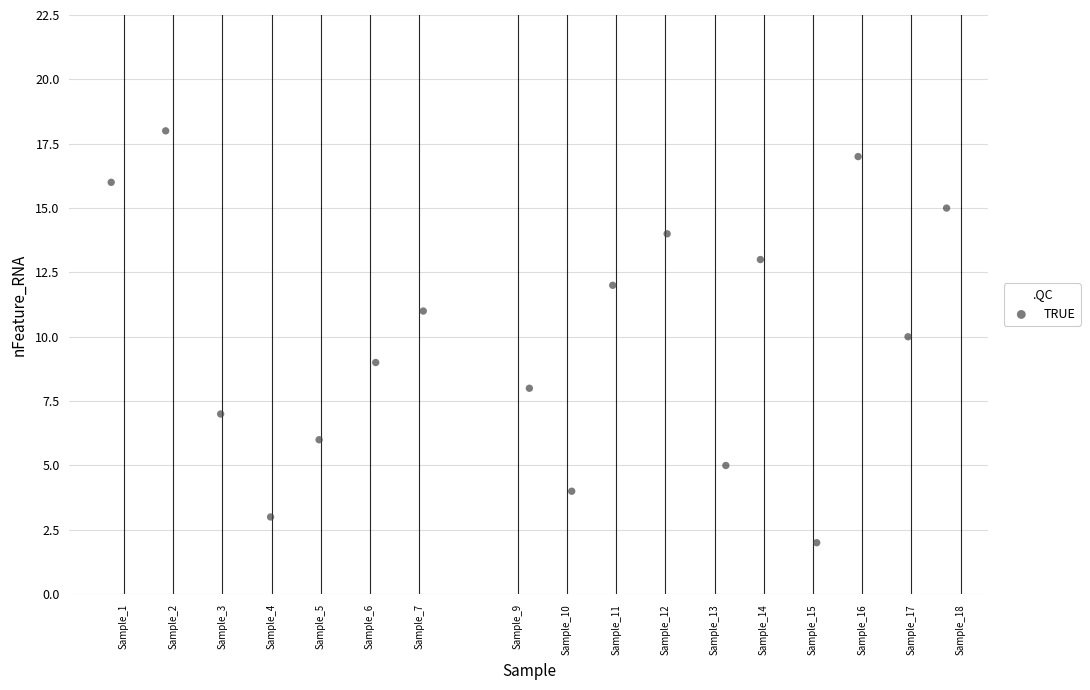

What is the range of Y values (max minus min)?

16